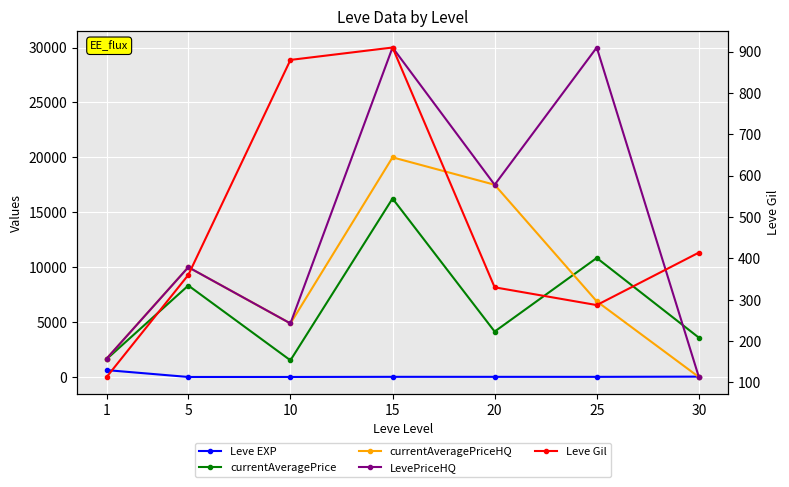

Which category has the lowest value in the currentAveragePriceHQ series?

30